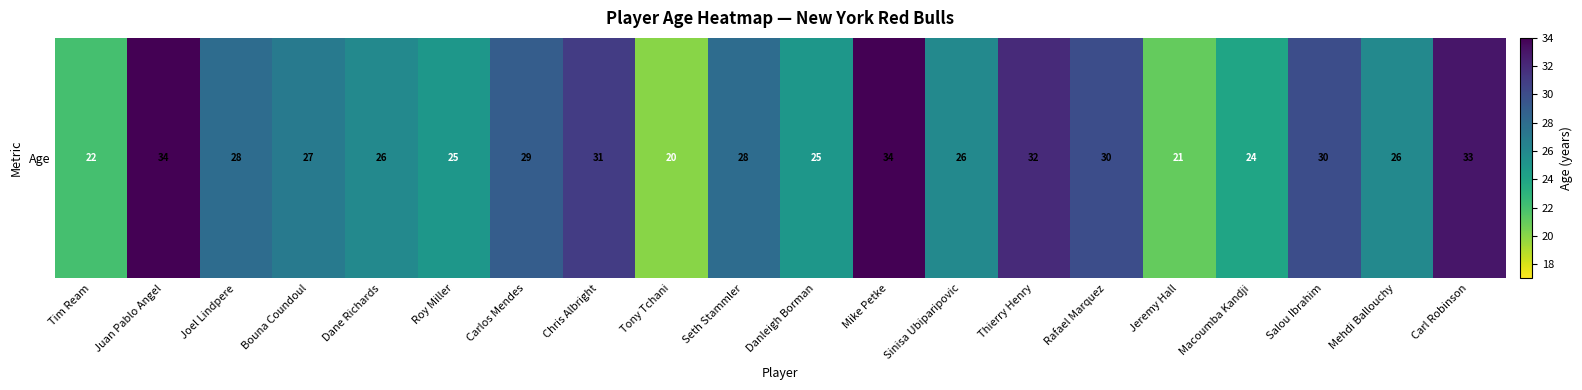

At which category does the chart reach its peak across all series?

Juan Pablo Angel